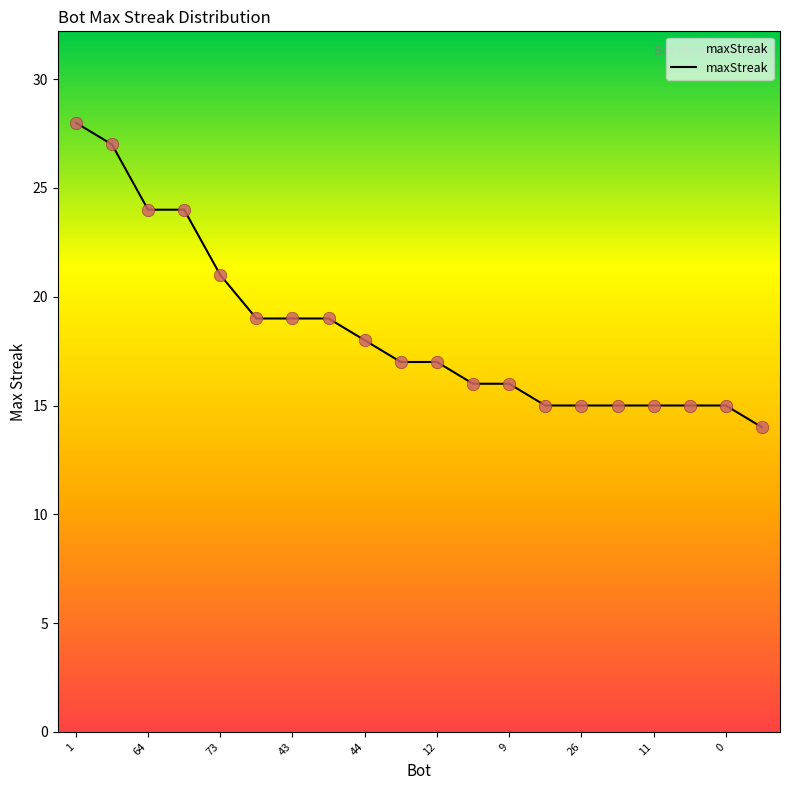

What is the difference between the maximum and minimum values?

14